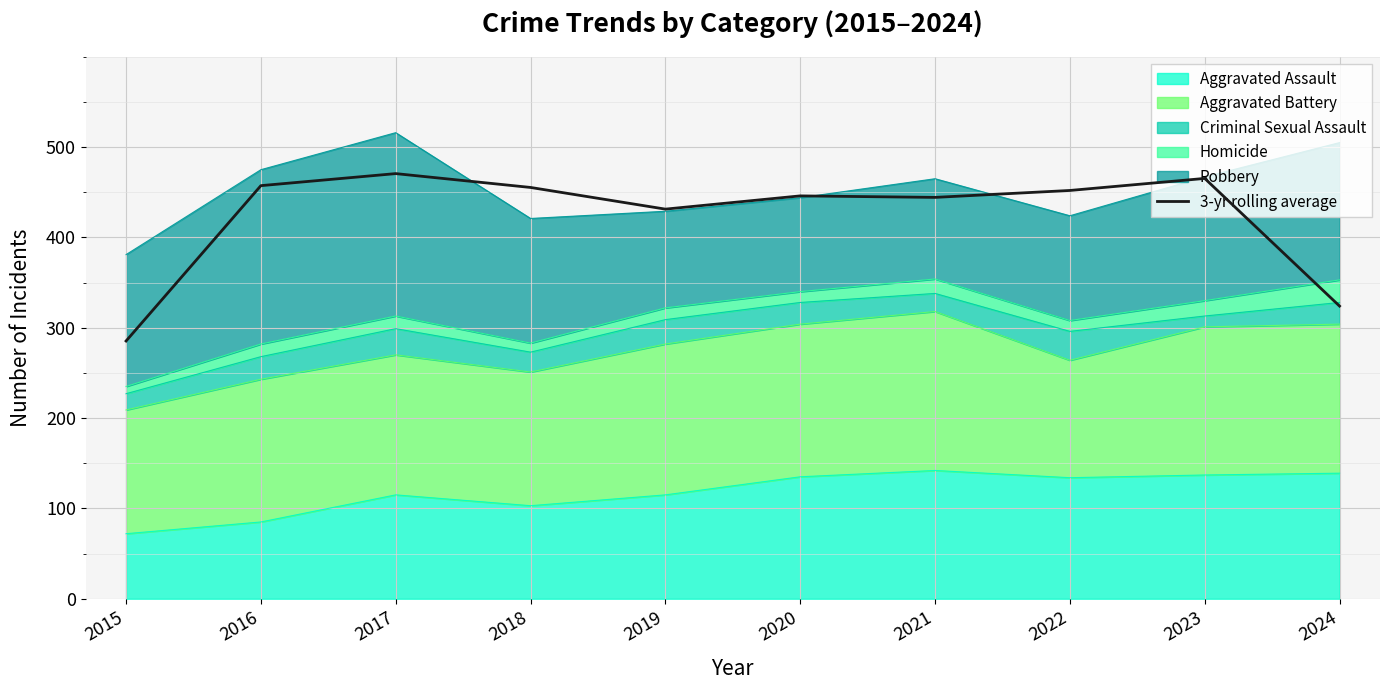

What is the minimum value shown in the chart?

285.3